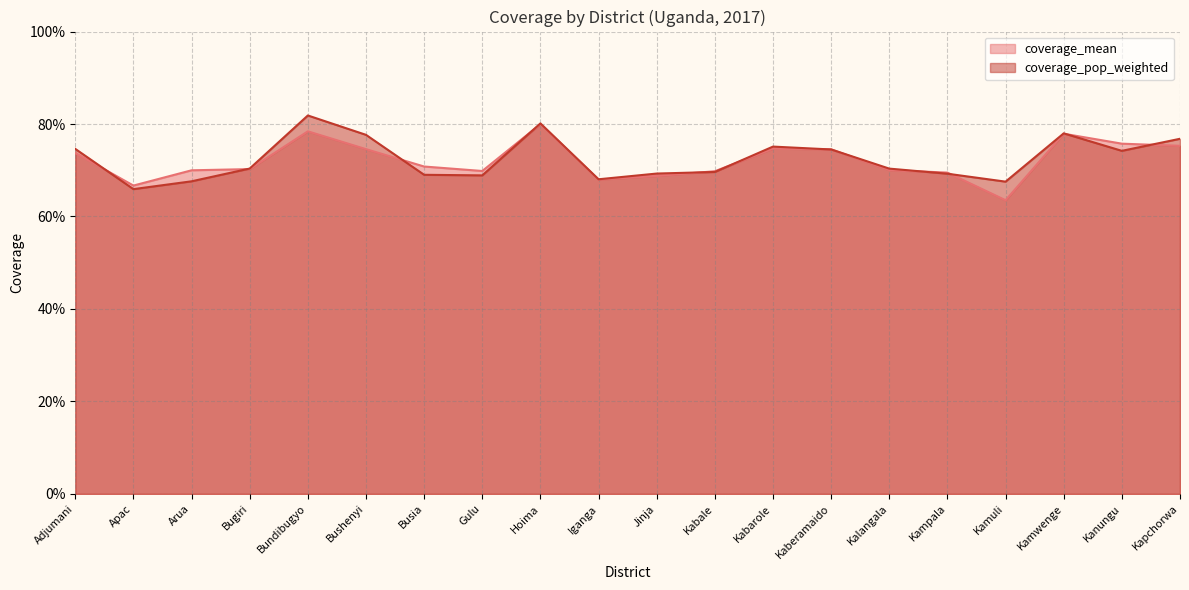

At which category is the sum across all series the highest?

Bundibugyo